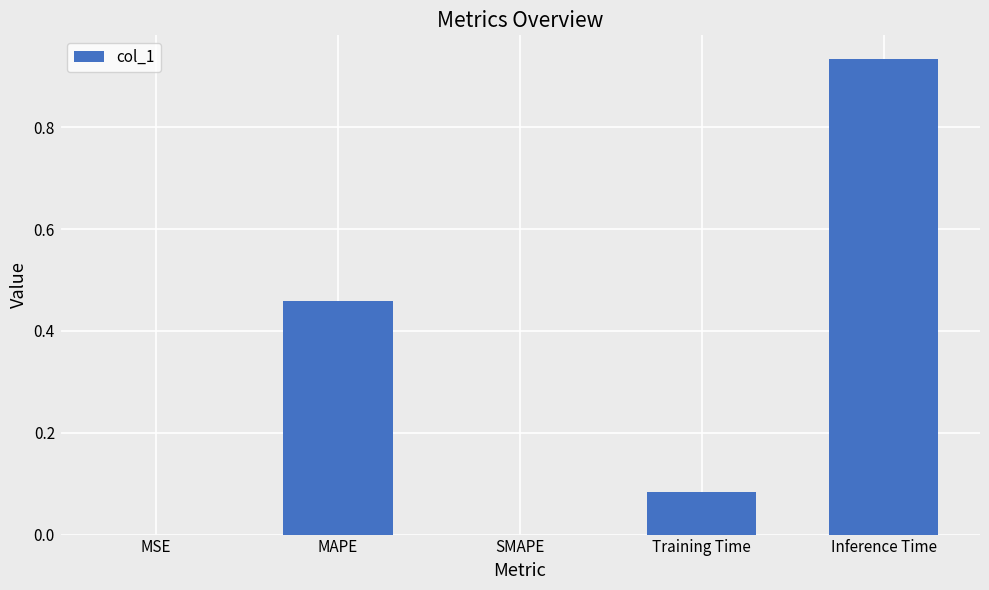

Between SMAPE and Inference Time, which is larger?

Inference Time